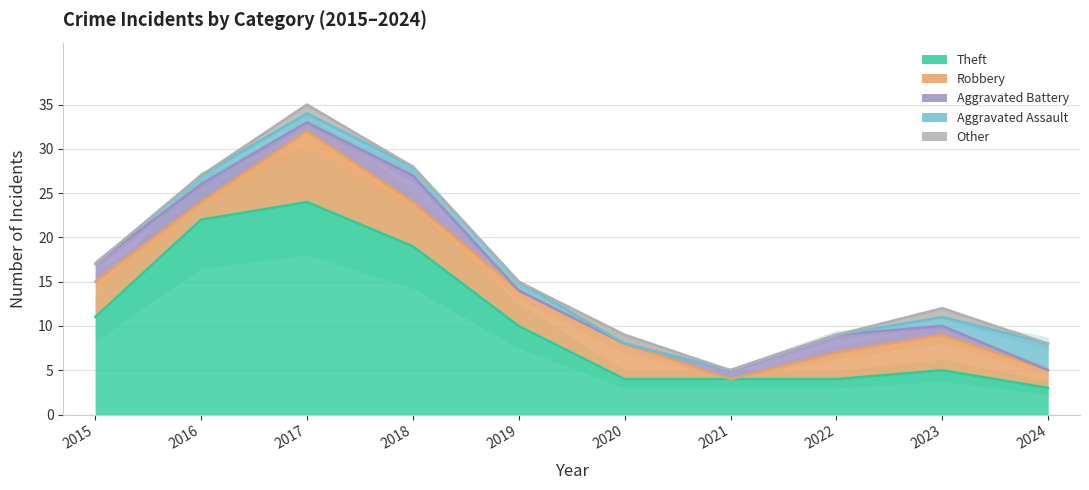

What is the difference between the highest and lowest values at 2020?

4